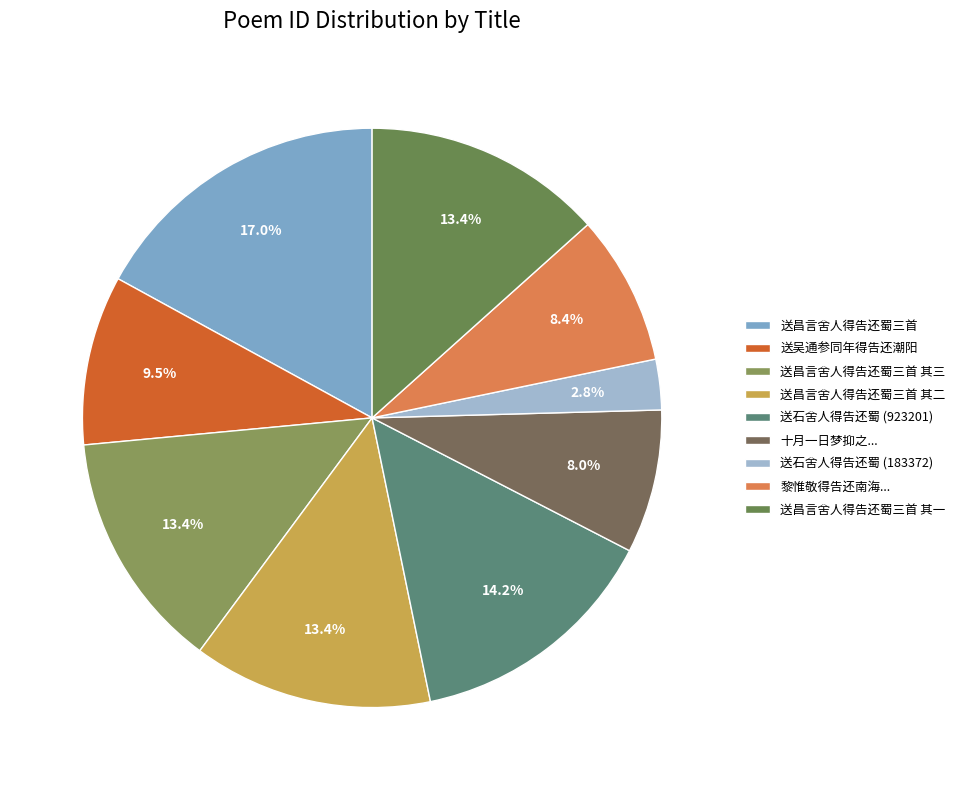

Is there any slice that represents more than half of the pie?

No